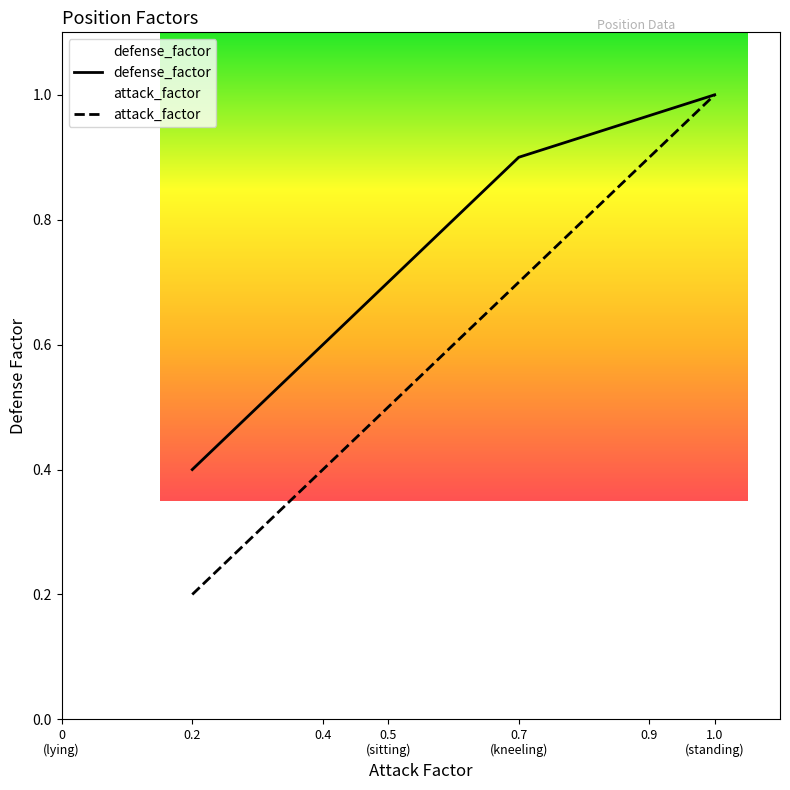

What is the approximate value of defense_factor at 0.2?

0.4